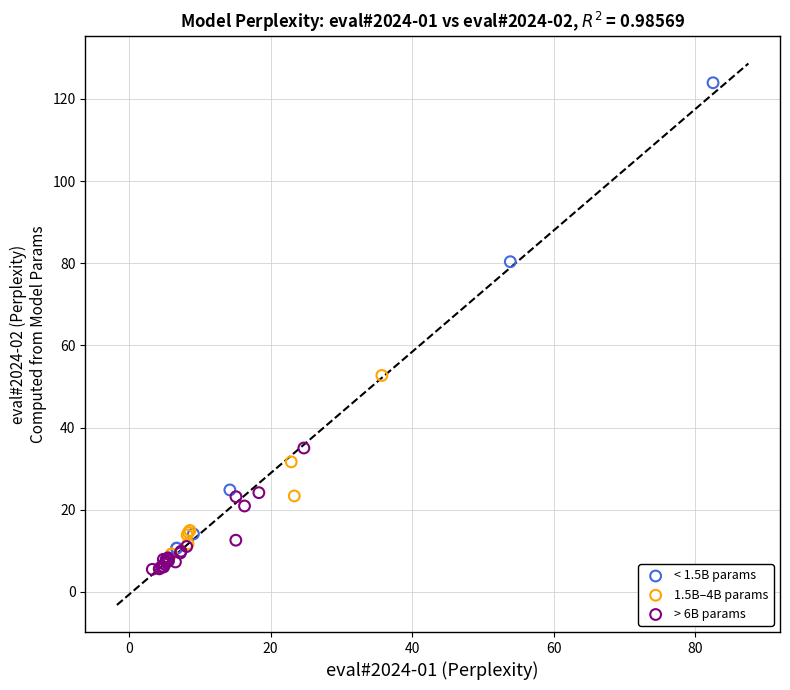

Which series contains the highest Y value?

< 1.5B params